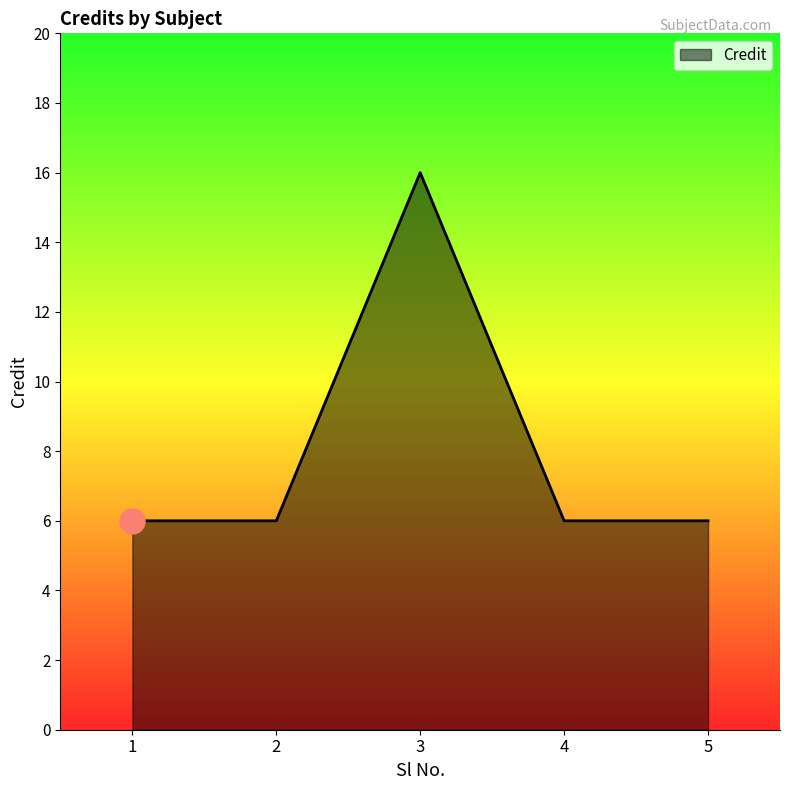

How many distinct data groups are displayed?

1